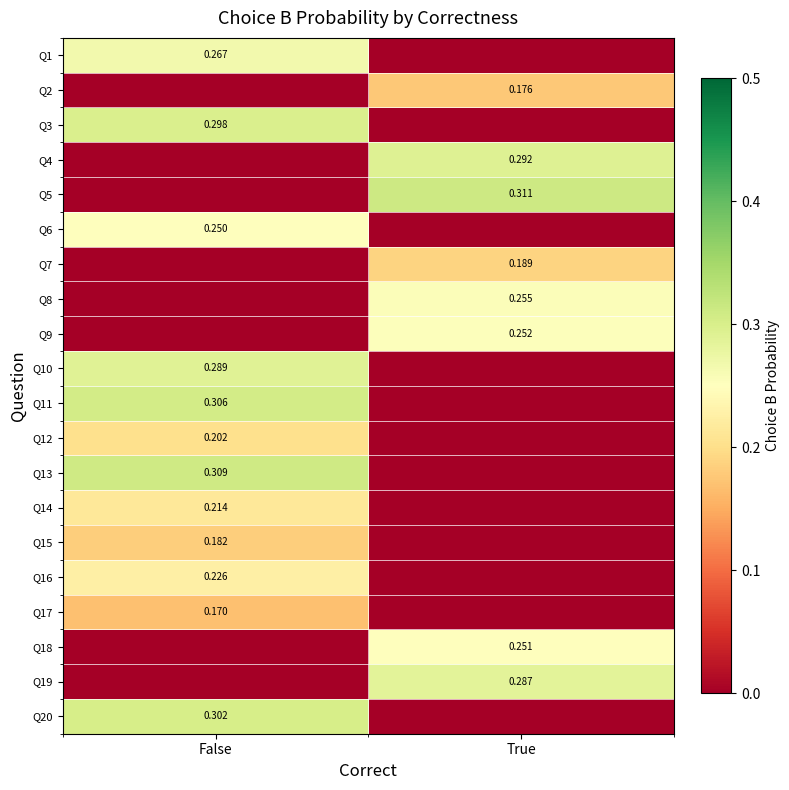

Is the value of Q8 at True greater than the value of Q11 at False?

No